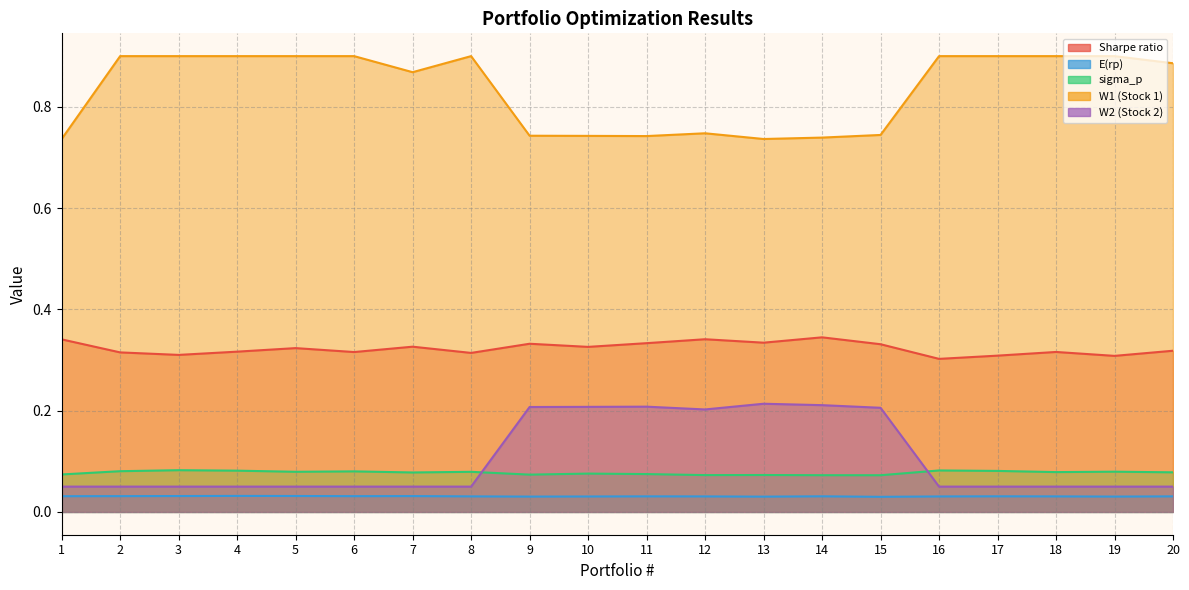

What are all the series names shown in the legend?

W1 (Stock 1), W2 (Stock 2), E(rp), sigma_p, Sharpe ratio